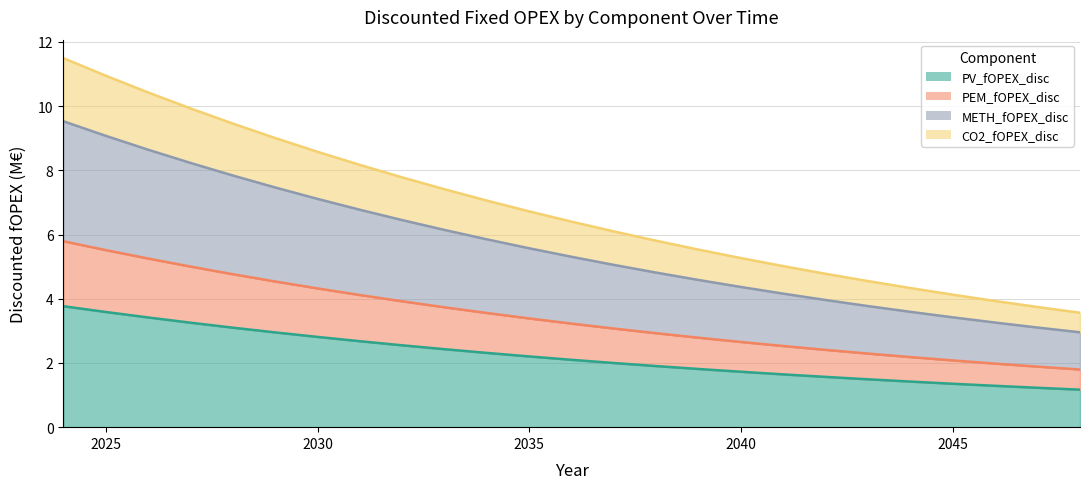

True or false: CO2_fOPEX_disc and PV_fOPEX_disc cross at least once.

False